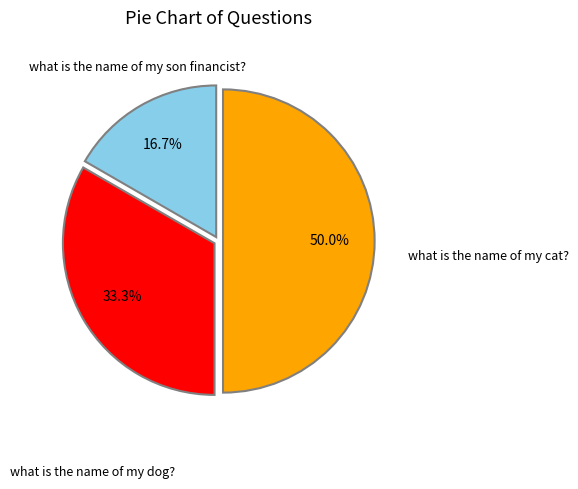

What percentage do what is the name of my dog? and what is the name of my son financist? together represent?

50.0%